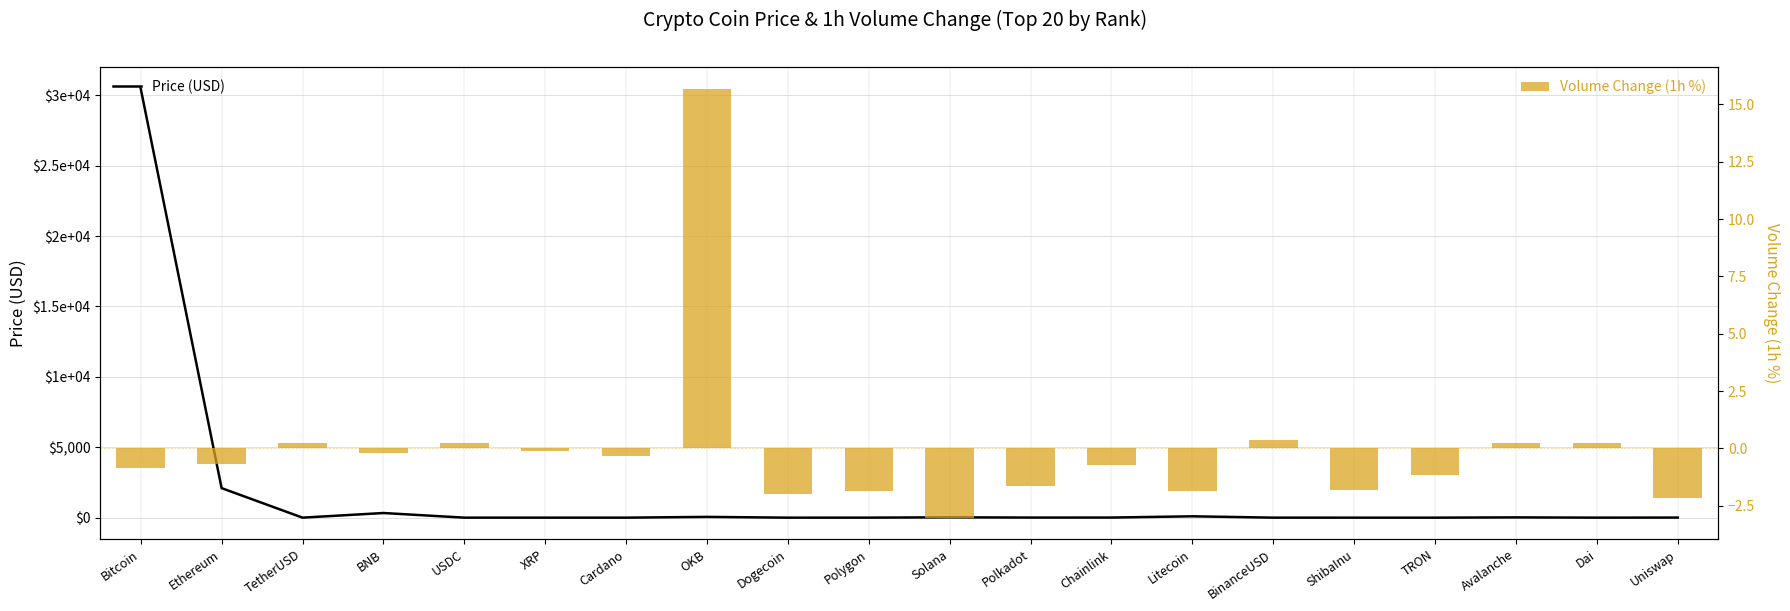

True or false: Price (USD) has a value of 1214.4 at Ethereum.

False